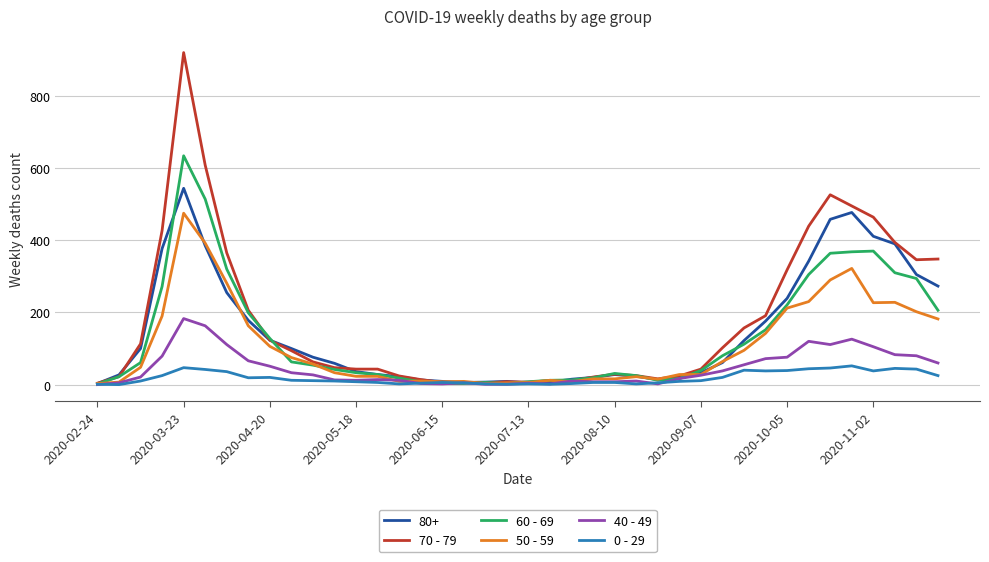

Which series has the widest spread of values?

70 - 79